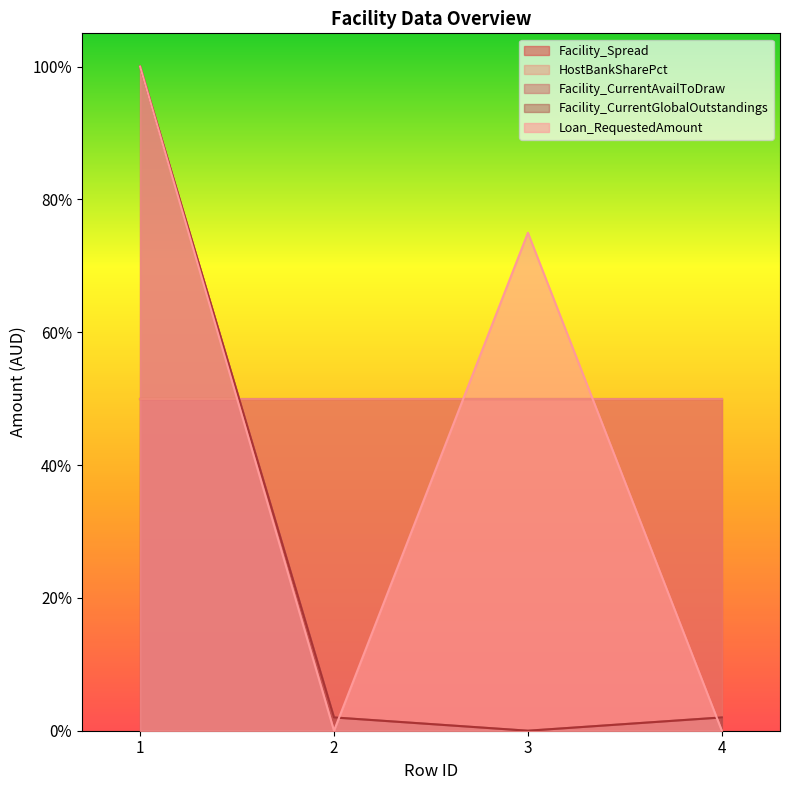

What is the maximum value for Loan_RequestedAmount?

1.0